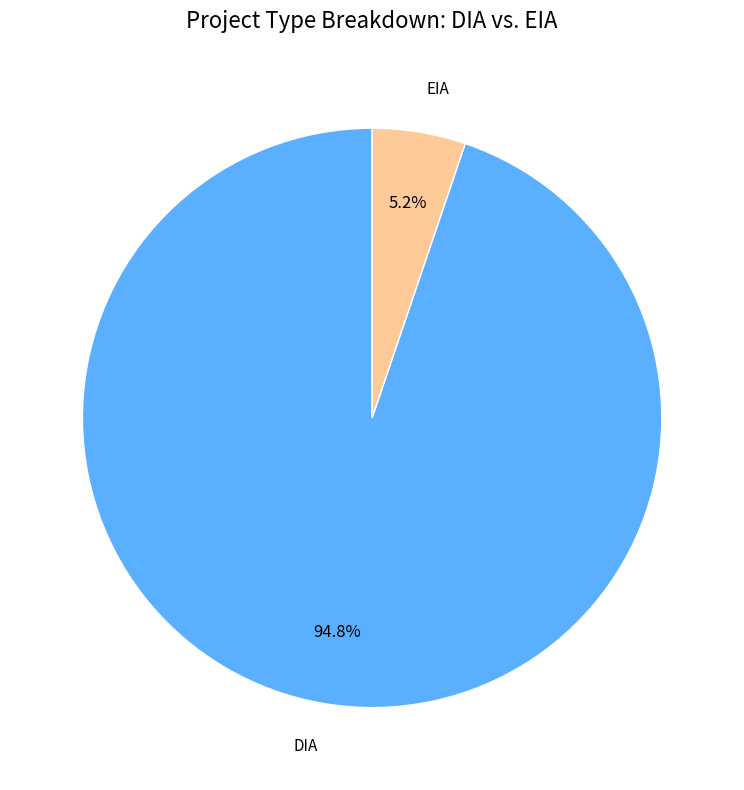

To the nearest percent, what is the difference between the EIA and DIA slice percentages?

90%